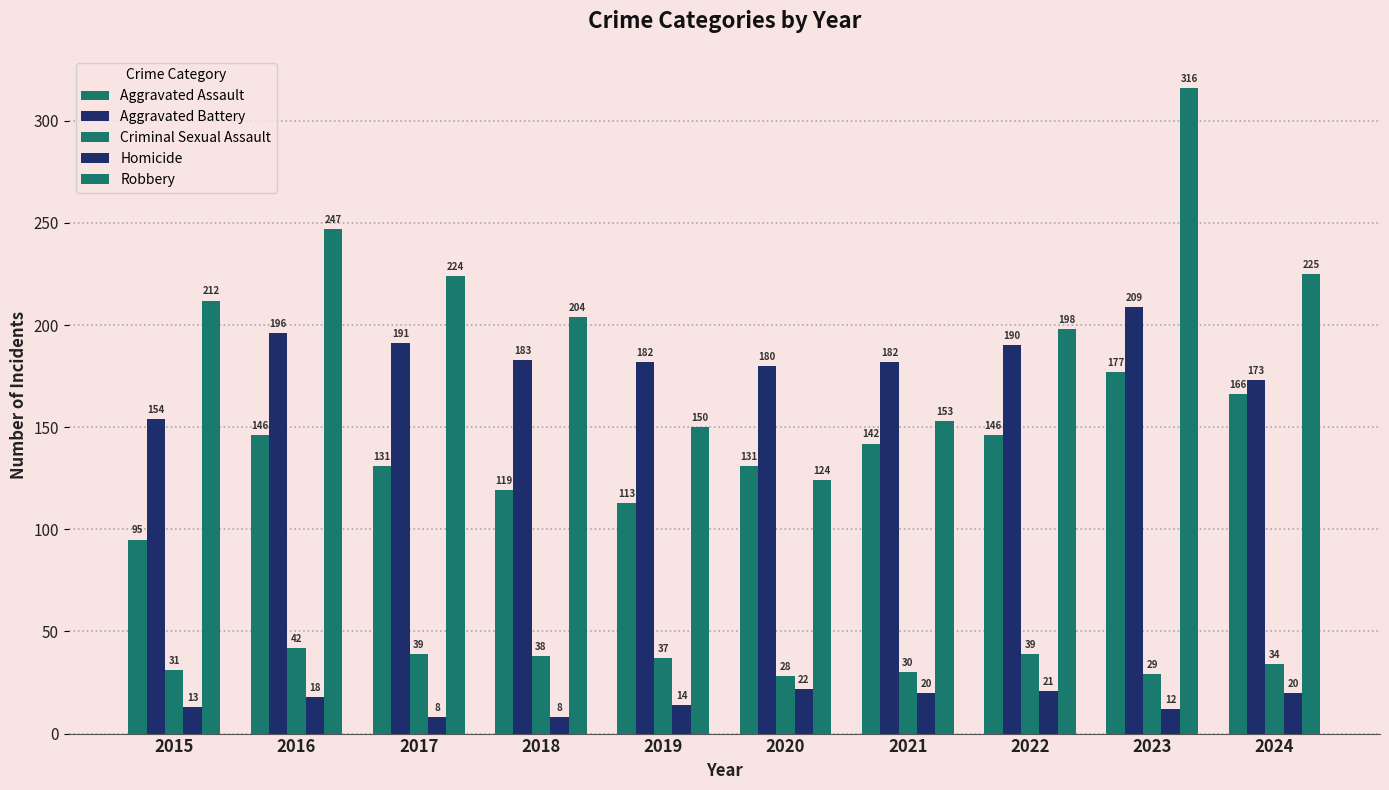

Reading left to right, what are all the values shown in this chart?

Aggravated Assault: 95	146	131	119	113	131	142	146	177	166
Aggravated Battery: 154	196	191	183	182	180	182	190	209	173
Criminal Sexual Assault: 31	42	39	38	37	28	30	39	29	34
Homicide: 13	18	8	8	14	22	20	21	12	20
Robbery: 212	247	224	204	150	124	153	198	316	225